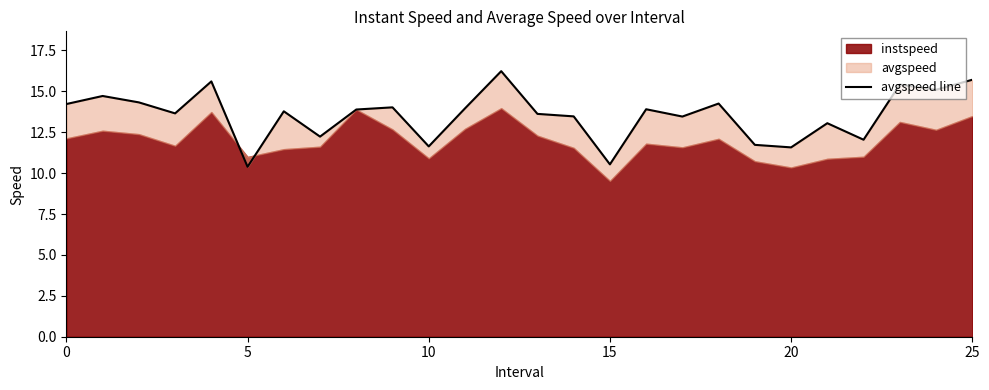

What is the change in value from 19 to 23?

+3.7